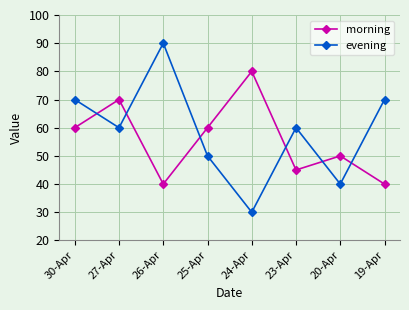

What is the lowest value of the morning series?

40